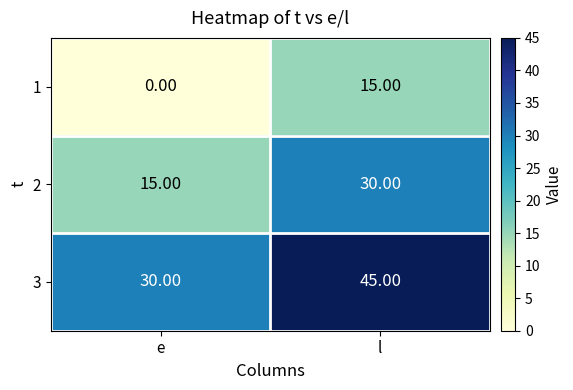

At e, list the series in order from largest to smallest.

3, 2, 1